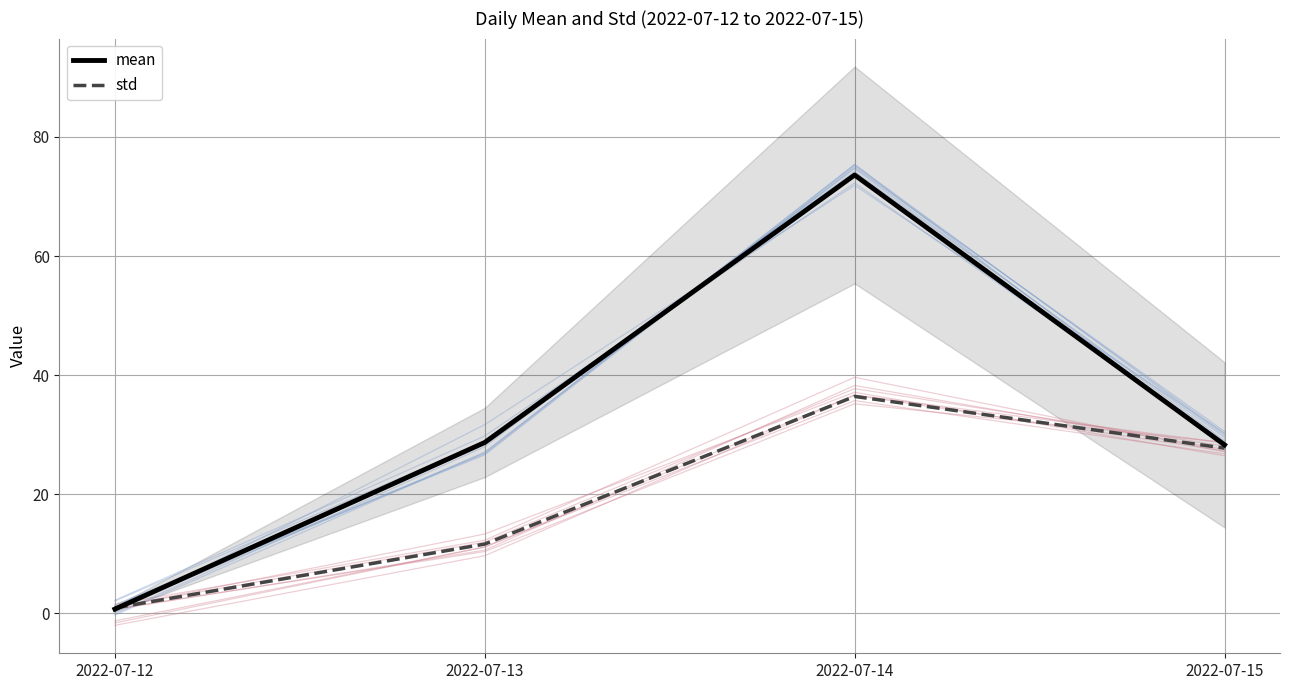

What is the highest value of the std series?

36.4